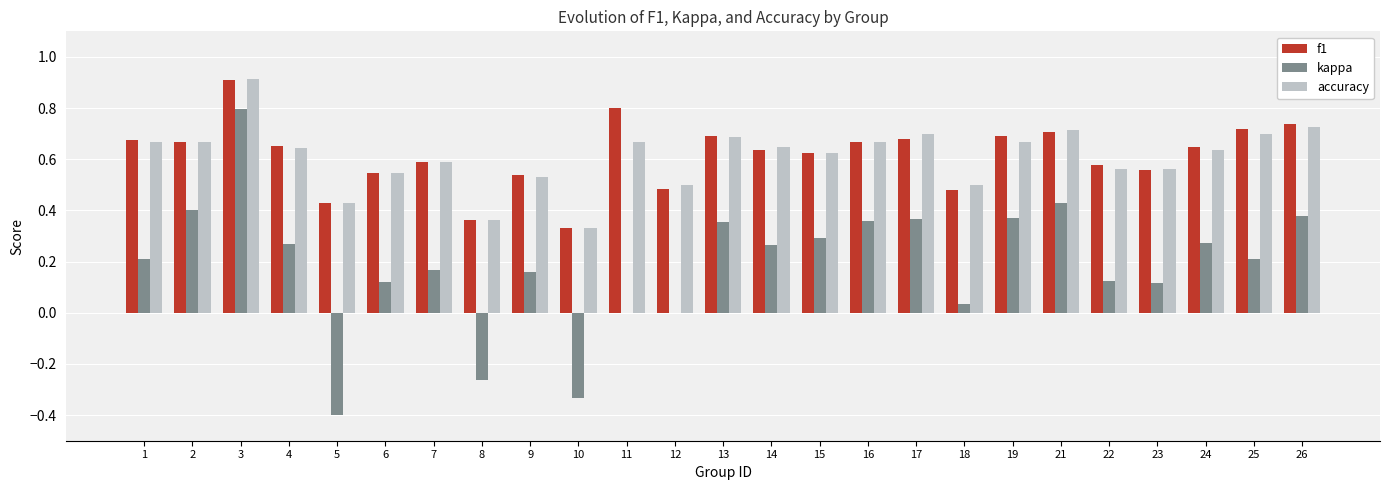

Where does the kappa series first go above 0?

1